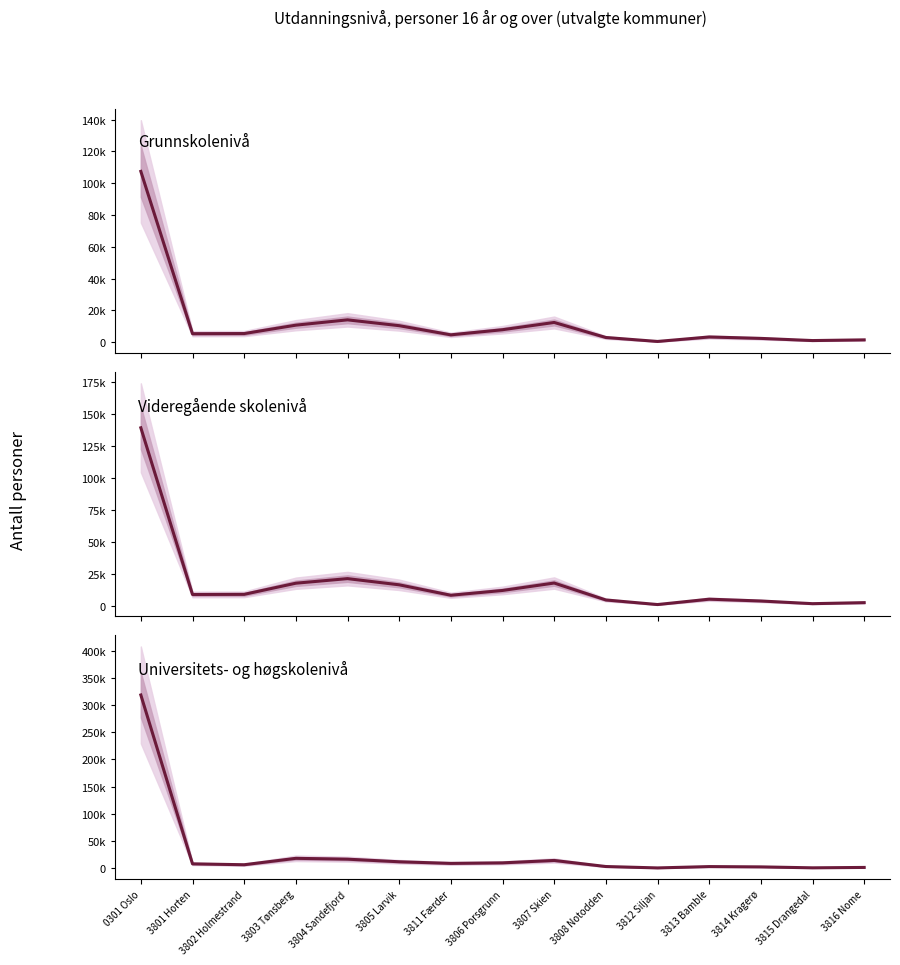

What is the sum of the Universitets- og høgskolenivå values at 3815 Drangedal and 3806 Porsgrunn?

10513